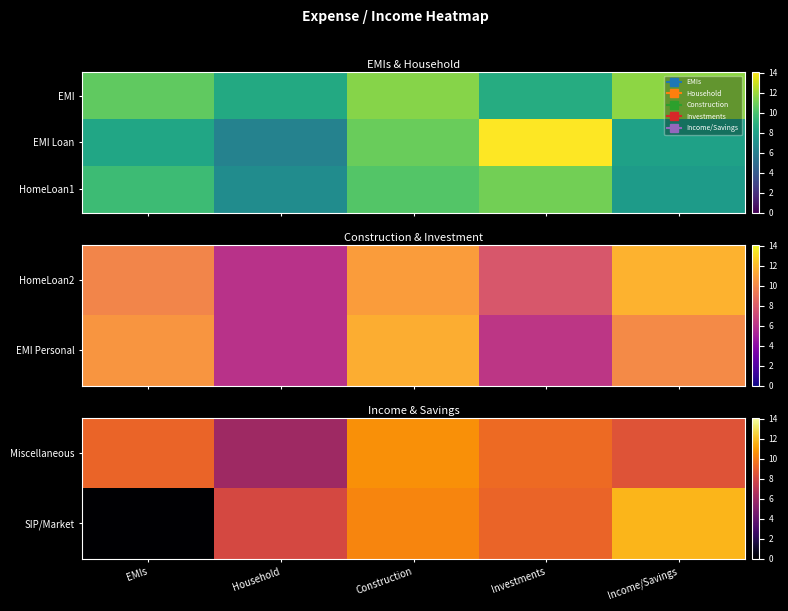

What is the maximum value for Miscellaneous?

10.6